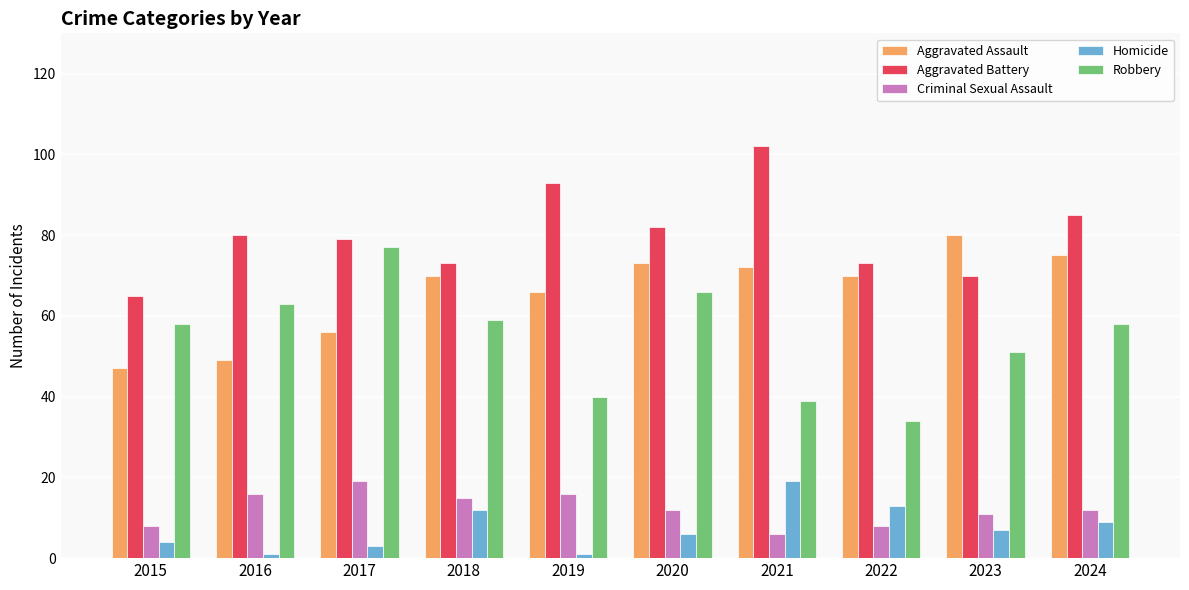

What is the sum of the Homicide values at 2018 and 2022?

25